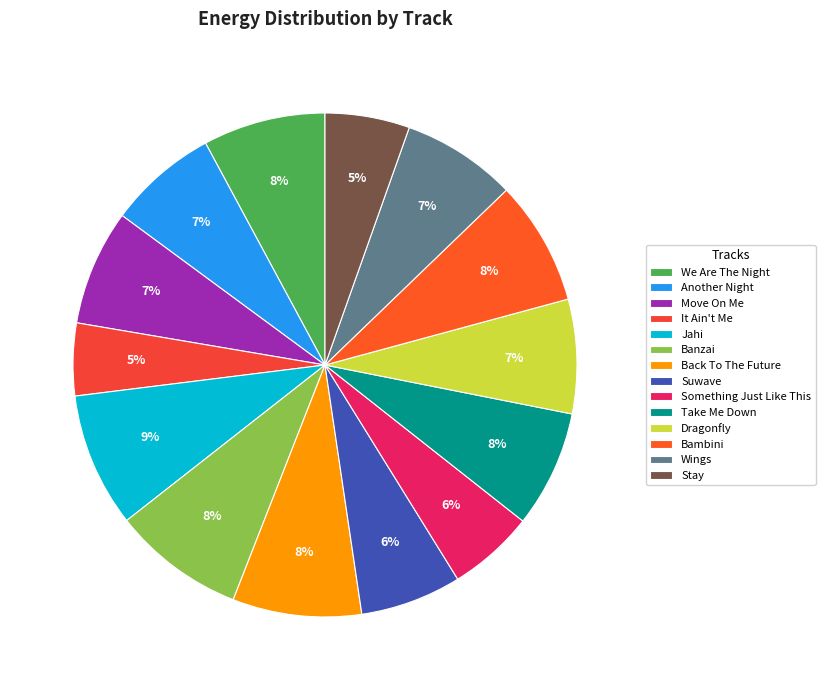

Between Jahi and Move On Me, which is larger?

Jahi